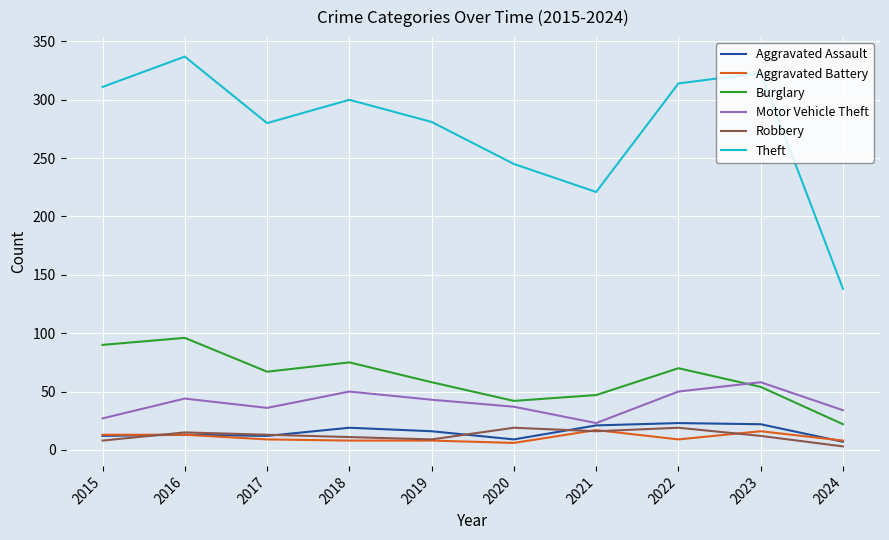

True or false: Aggravated Assault and Burglary cross at least once.

False